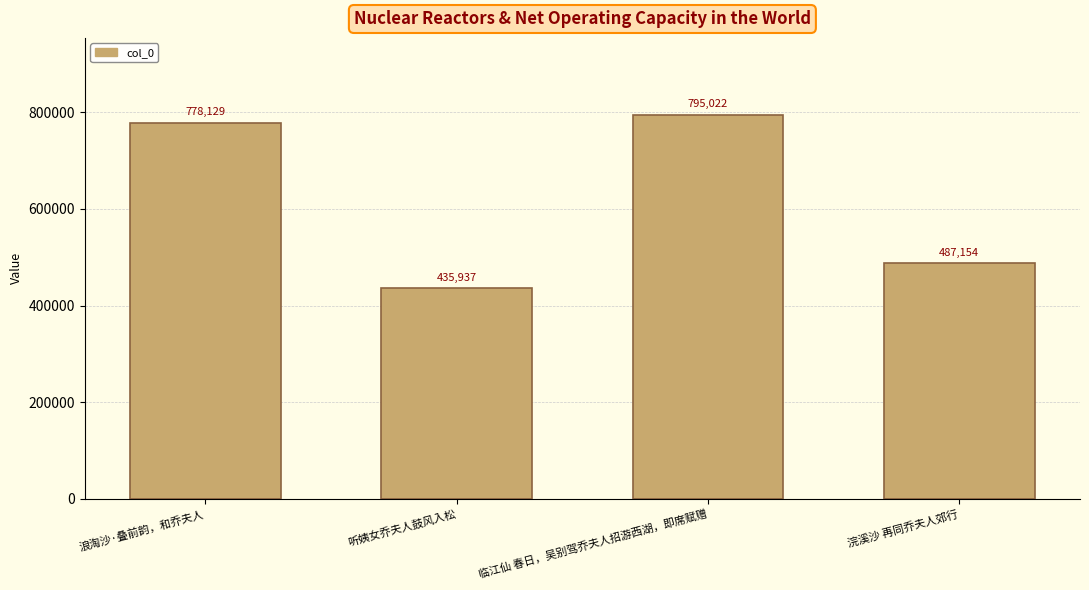

The value at 浣溪沙 再同乔夫人郊行 is 487154. True or false?

True